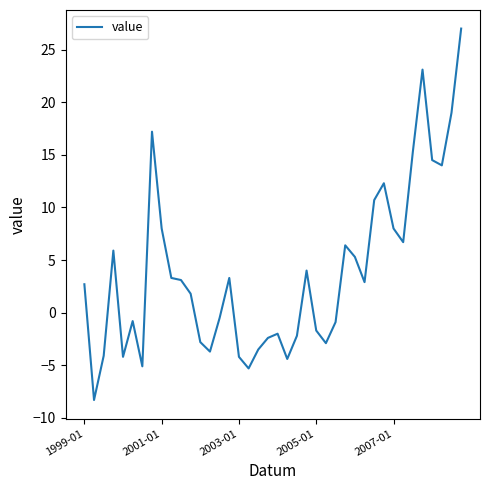

What is the maximum value shown in the chart?

27.0